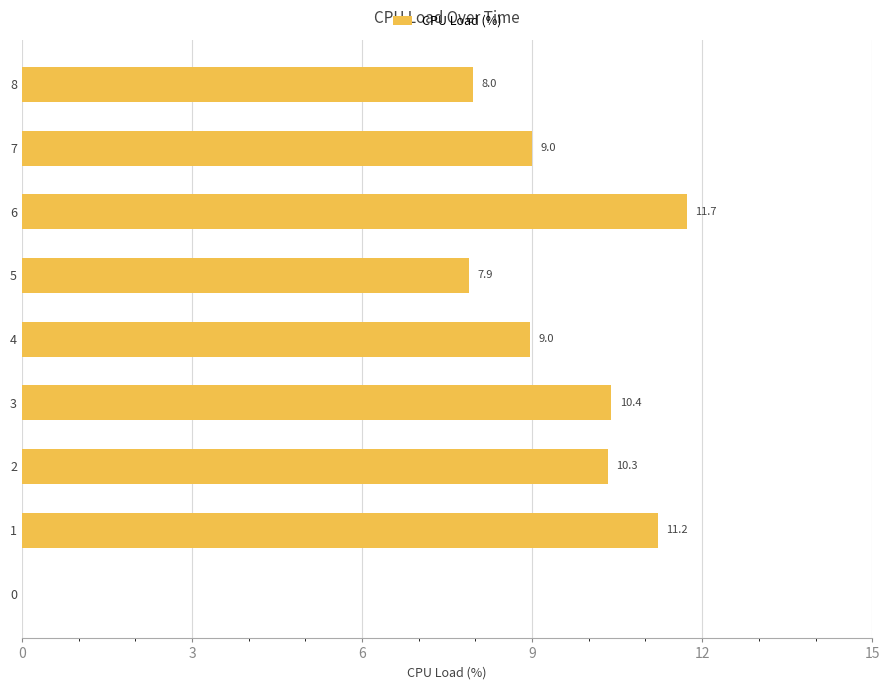

What is the greatest value displayed?

11.7